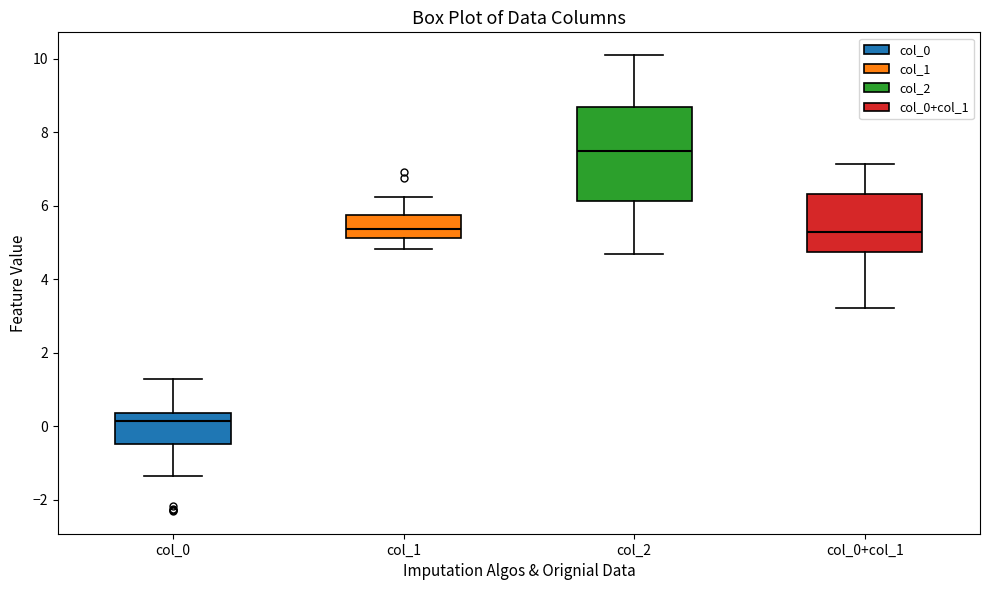

Reading left to right, transcribe this box plot: for each box, give where its median line is, the range the box spans, and where its two whiskers end, as read against the y-axis. The values are not printed on the chart, so give them approximately, as read against the axis.

col_0: median 0.2, box -0.4 to 0.4, whiskers -1.4 to 1.2
col_1: median 5.4, box 5.2 to 5.8, whiskers 4.8 to 6.2
col_2: median 7.4, box 6.2 to 8.6, whiskers 4.6 to 10.0
col_0+col_1: median 5.2, box 4.8 to 6.4, whiskers 3.2 to 7.2